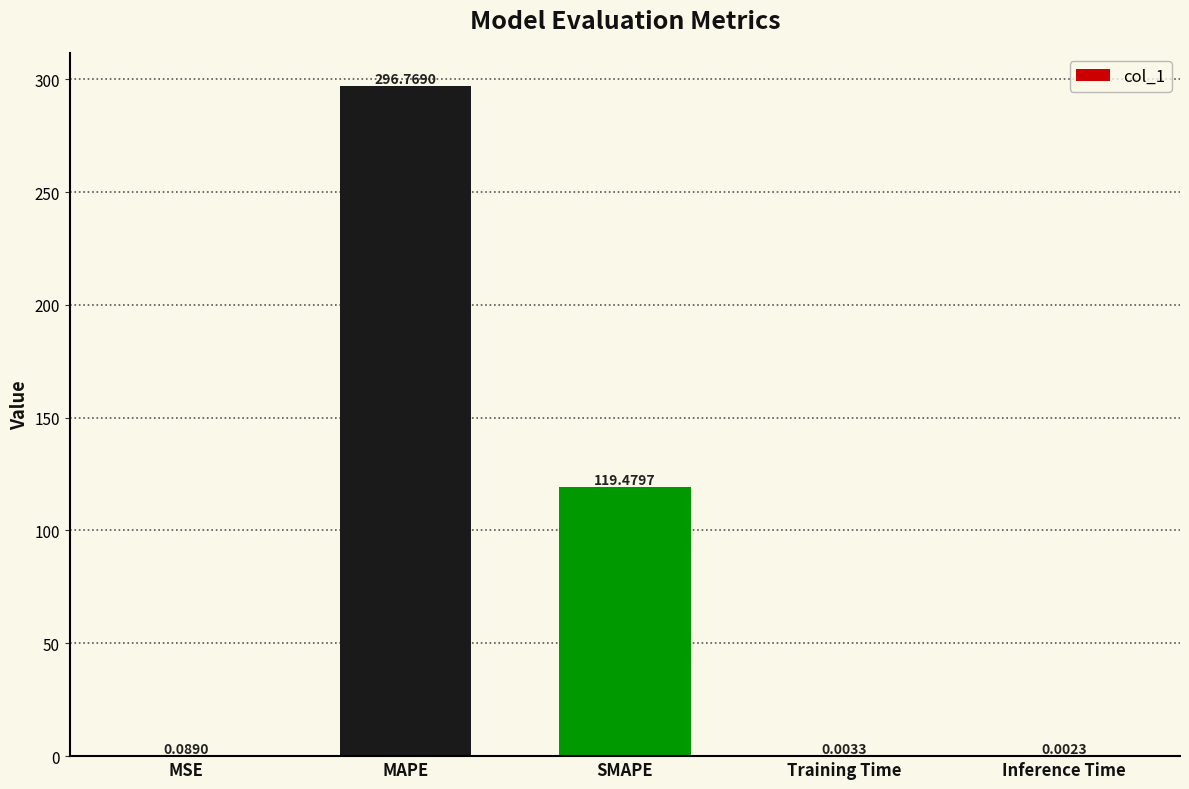

Between Training Time and MAPE, which is larger?

MAPE